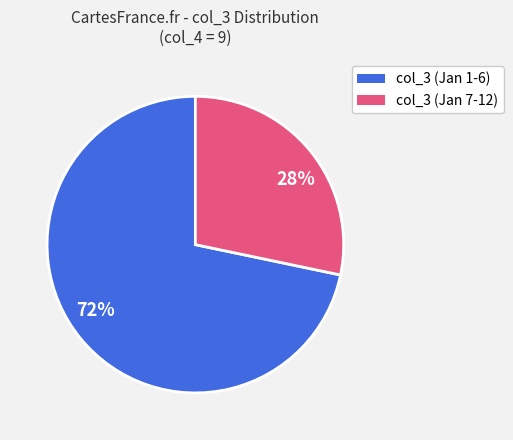

Is there any slice that represents more than half of the pie?

Yes